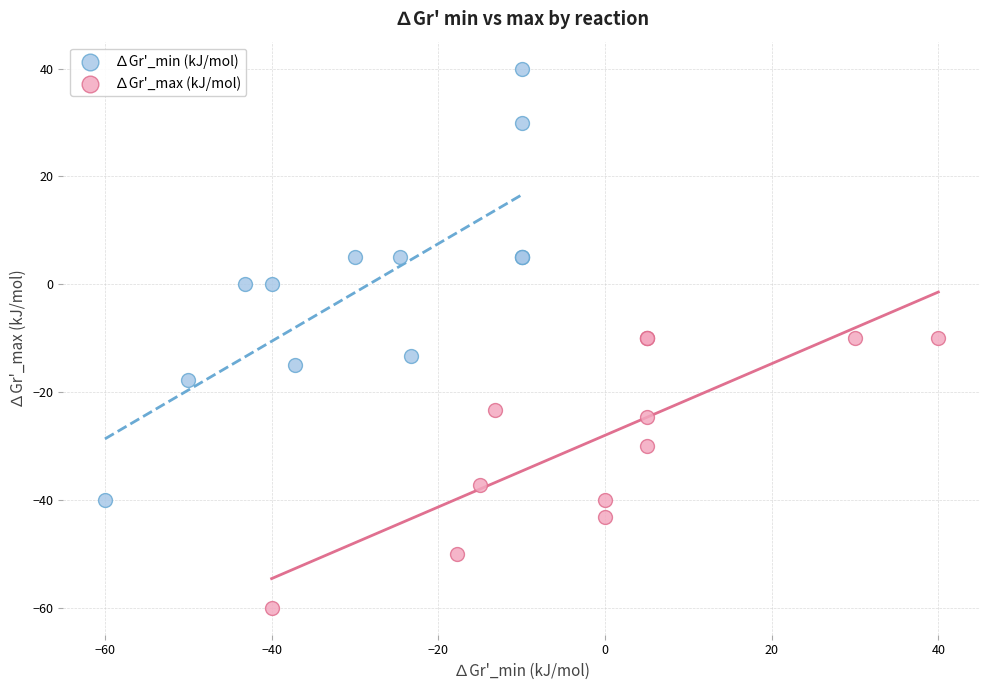

What are all the series names shown in the legend?

∆Gr'_min (kJ/mol), ∆Gr'_max (kJ/mol)